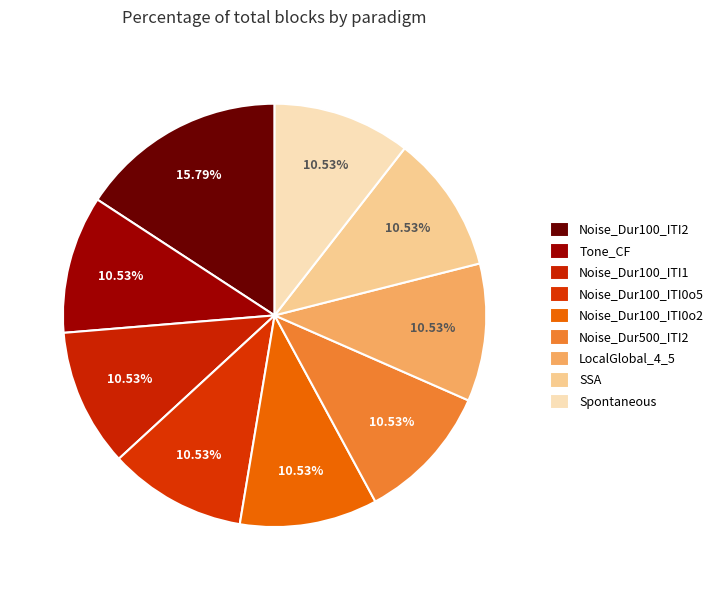

How many slices are in this pie chart?

9